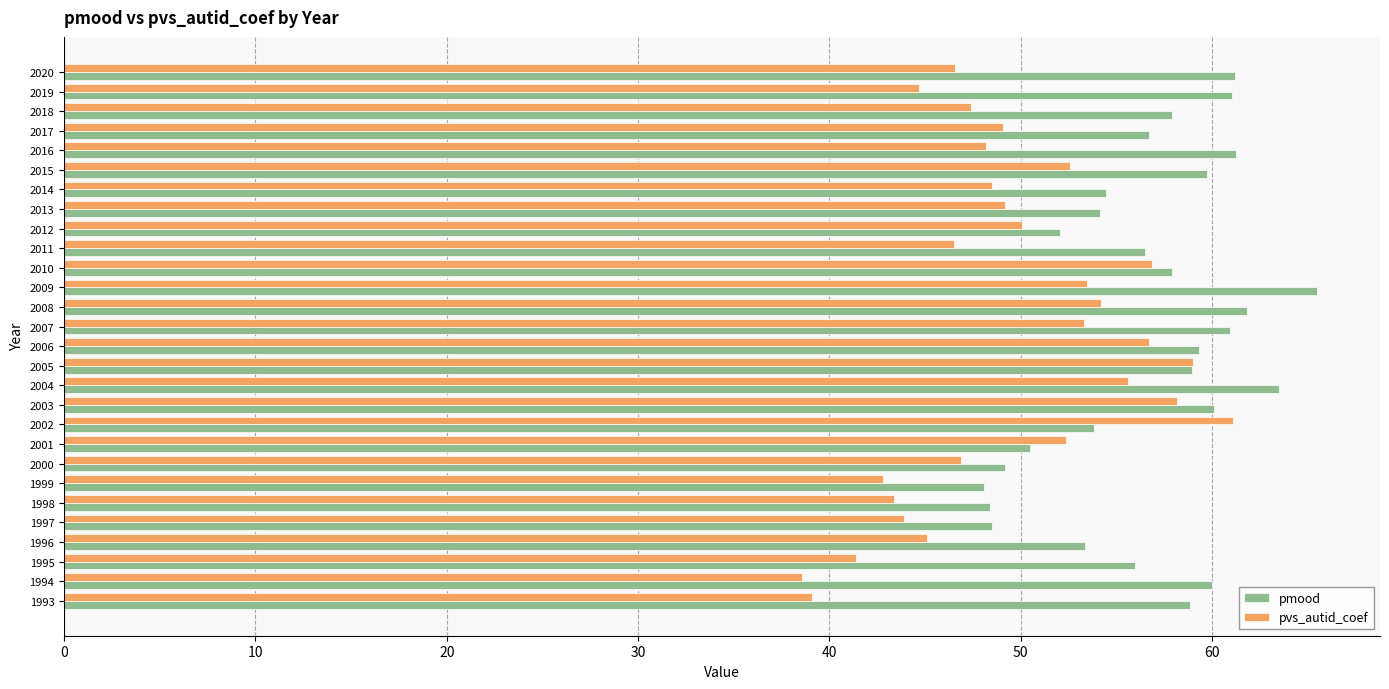

Which series has the largest range (max minus min)?

pvs_autid_coef